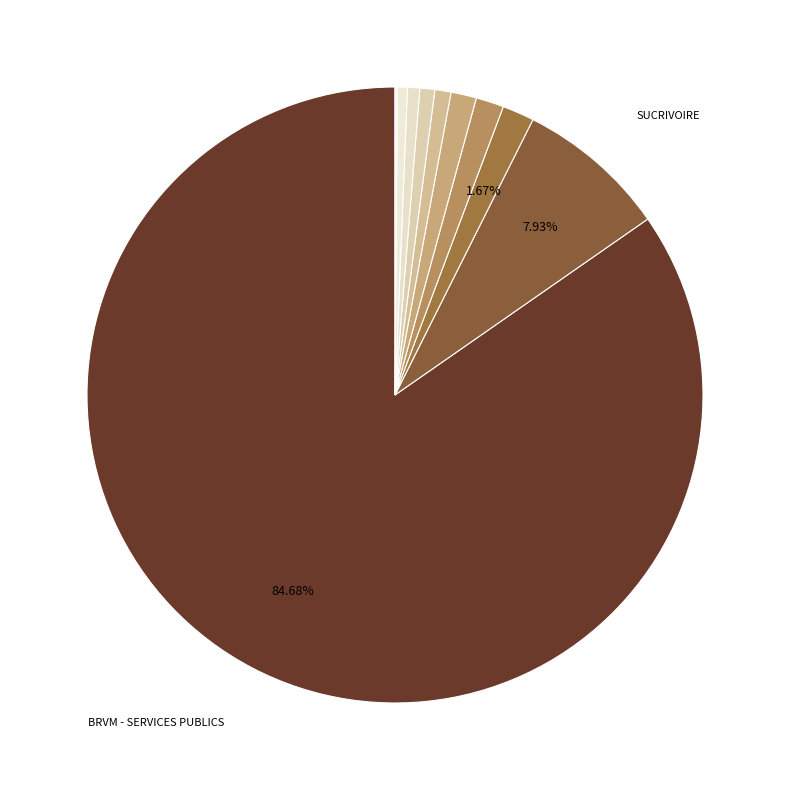

Count the number of slices in the pie.

10